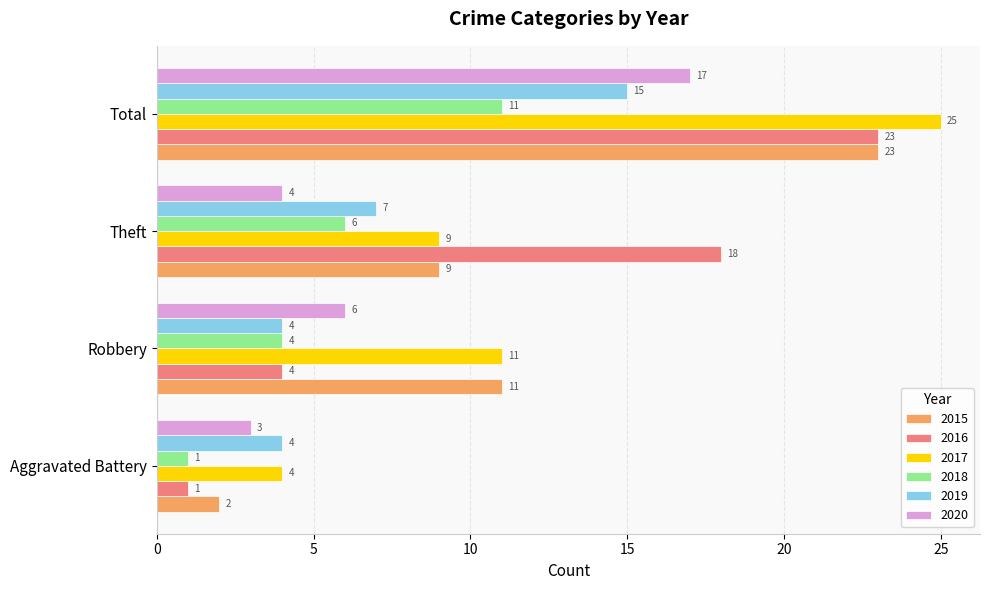

Is the value of 2017 at Total greater than the value of 2020 at Robbery?

Yes